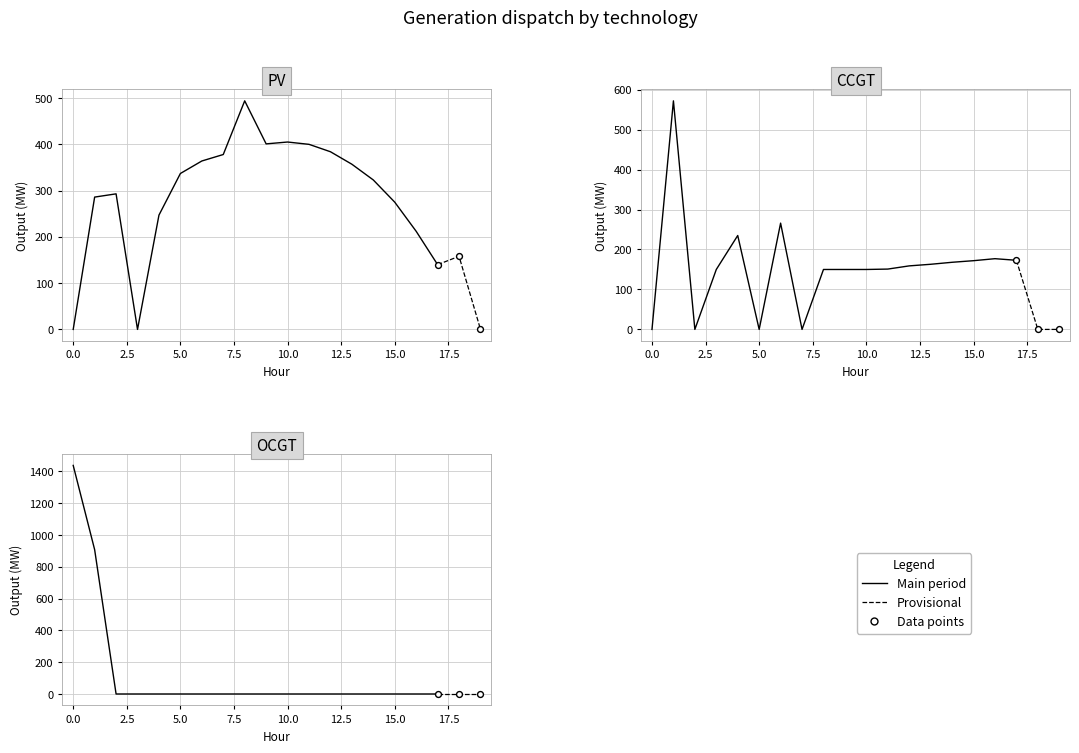

Which series has the largest Y range (max minus min)?

OCGT